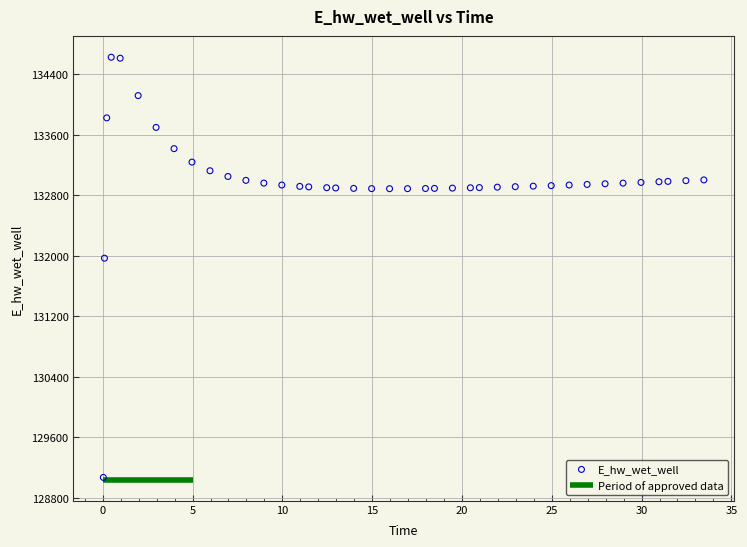

What is the range of Y values (max minus min)?

5557.7